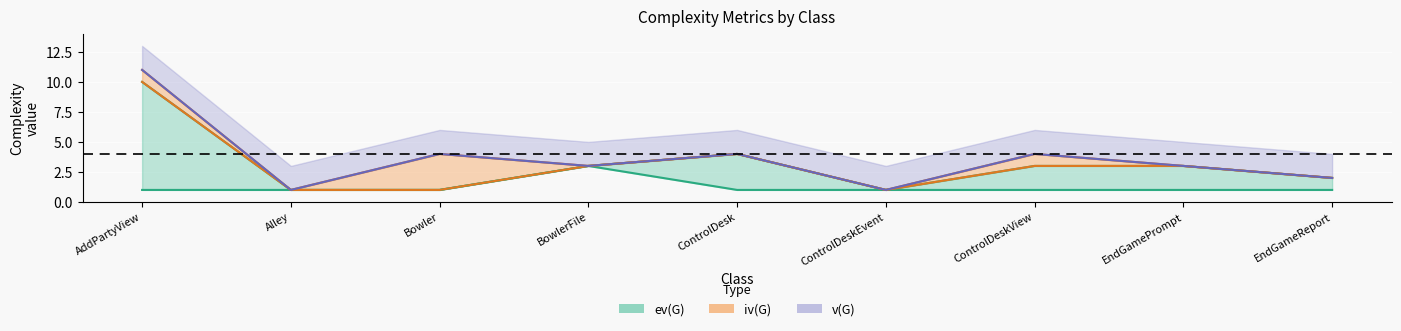

True or false: iv(G) and ev(G) cross at least once.

False